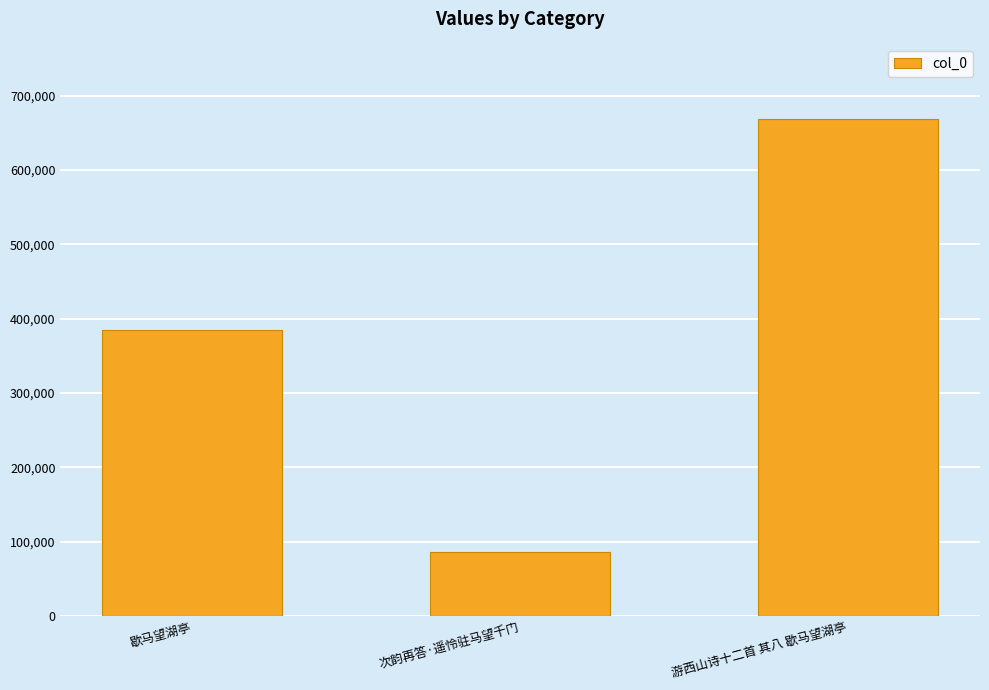

True or false: the data shows 384719 at 歇马望湖亭.

True